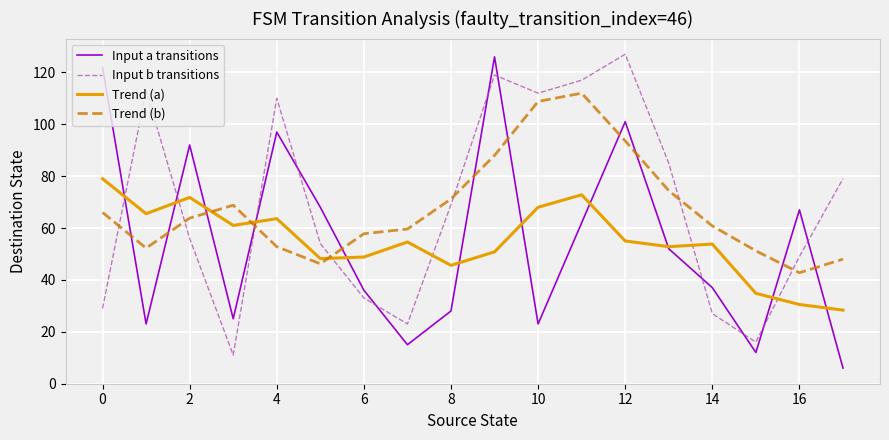

What is the average value of the Trend (b) series?

67.7